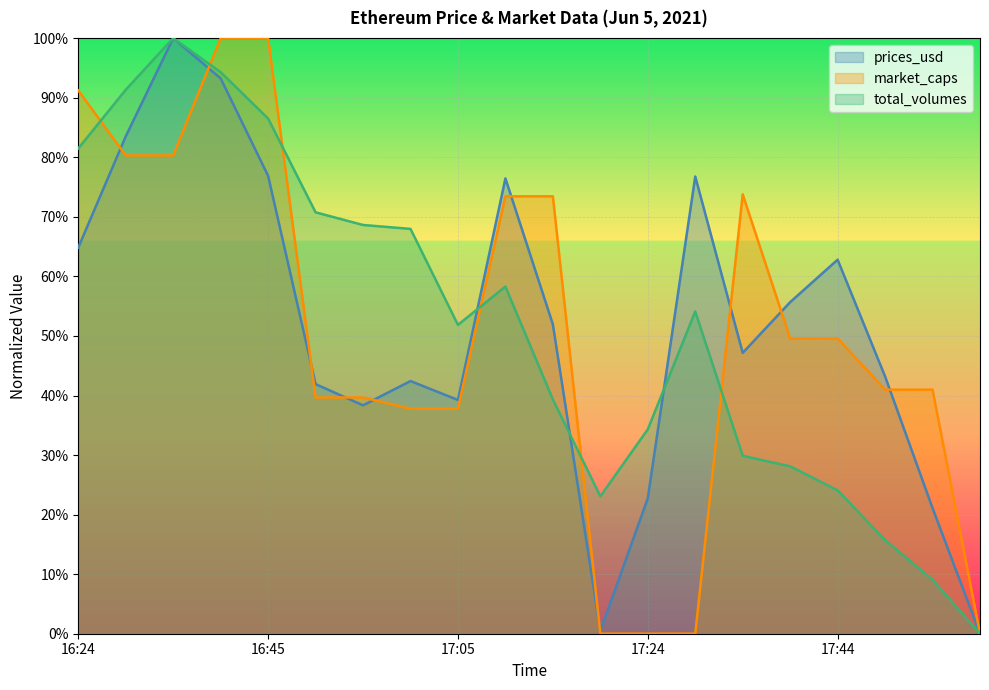

Reading left to right, what are all the values shown in this chart?

prices_usd: 16:24=64.8	16:30=83.5	16:33=100.0	16:40=93.2	16:45=76.9	16:49=41.9	16:54=38.4	17:00=42.4	17:05=39.3	17:09=76.5	17:13=51.9	17:20=0.4	17:24=22.8	17:29=76.8	17:34=47.2	17:40=55.7	17:44=62.8	17:49=43.2	17:55=21.1	18:00=0.0
market_caps: 16:24=91.2	16:30=80.3	16:33=80.3	16:40=100.0	16:45=100.0	16:49=39.7	16:54=39.7	17:00=37.8	17:05=37.8	17:09=73.5	17:13=73.5	17:20=0.0	17:24=0.0	17:29=0.0	17:34=73.8	17:40=49.6	17:44=49.6	17:49=41.0	17:55=41.0	18:00=0.0
total_volumes: 16:24=81.5	16:30=91.3	16:33=100.0	16:40=94.3	16:45=86.5	16:49=70.8	16:54=68.6	17:00=68.0	17:05=51.9	17:09=58.3	17:13=39.3	17:20=23.1	17:24=34.3	17:29=54.1	17:34=29.9	17:40=28.1	17:44=24.1	17:49=15.7	17:55=9.1	18:00=0.0